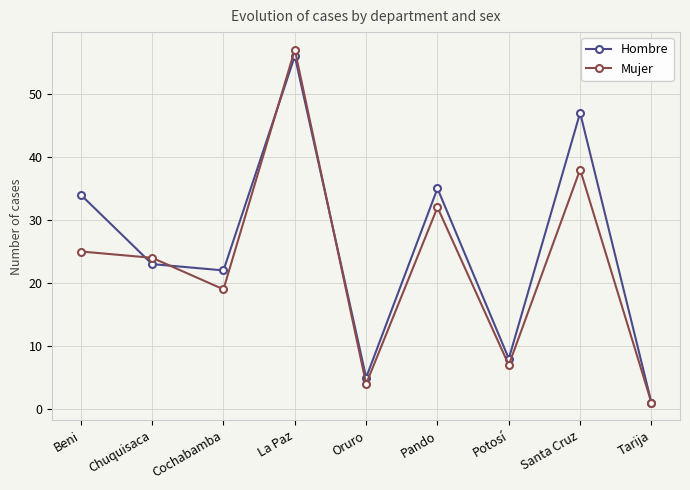

The Hombre series shows 8 at Oruro. True or false?

False